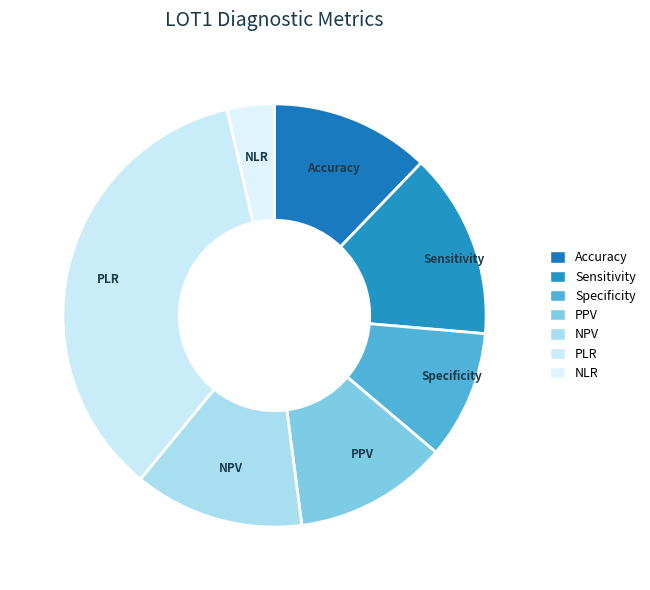

Count the number of slices in the pie.

7